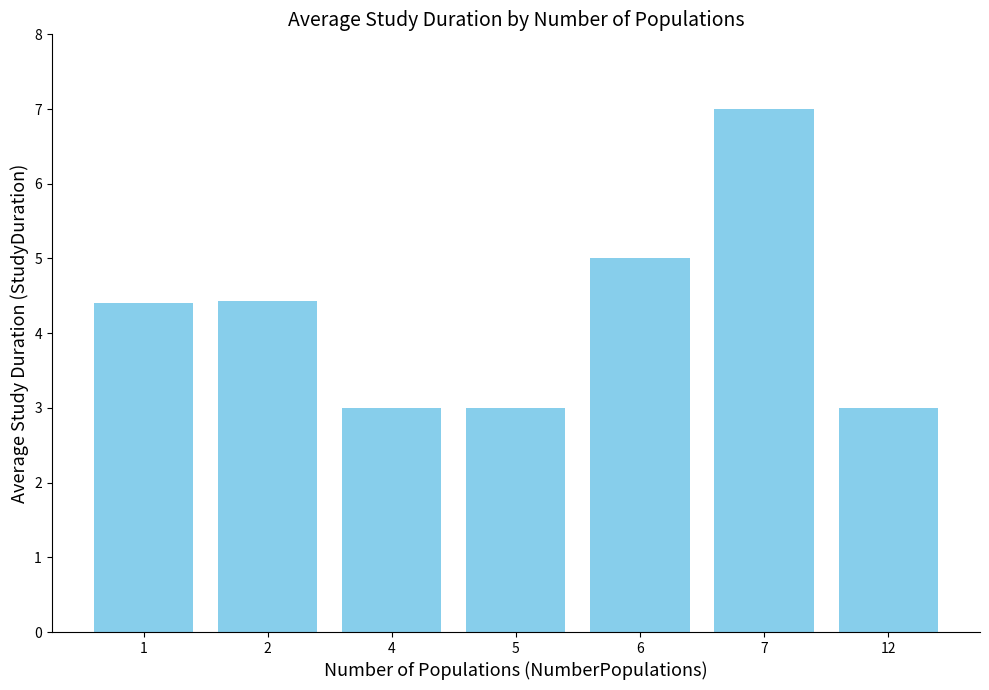

Approximately how many times larger is the value at 12 compared to 4?

1.0